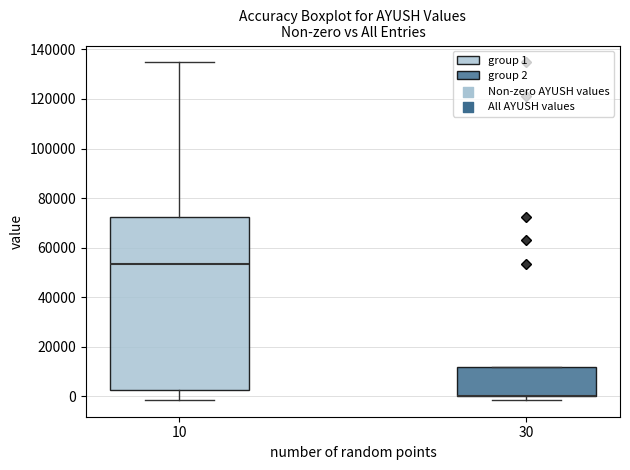

Reading left to right, read every box against the y-axis: the position of its median line, the range the box covers, and the ends of its whiskers. The values are not printed on the chart, so give them approximately, as read against the axis.

10: median 54000, box 2000 to 72000, whiskers -2000 to 134000
30: median 0 (drawn on the box's lower edge), box 0 to 12000, whiskers -2000 to 12000